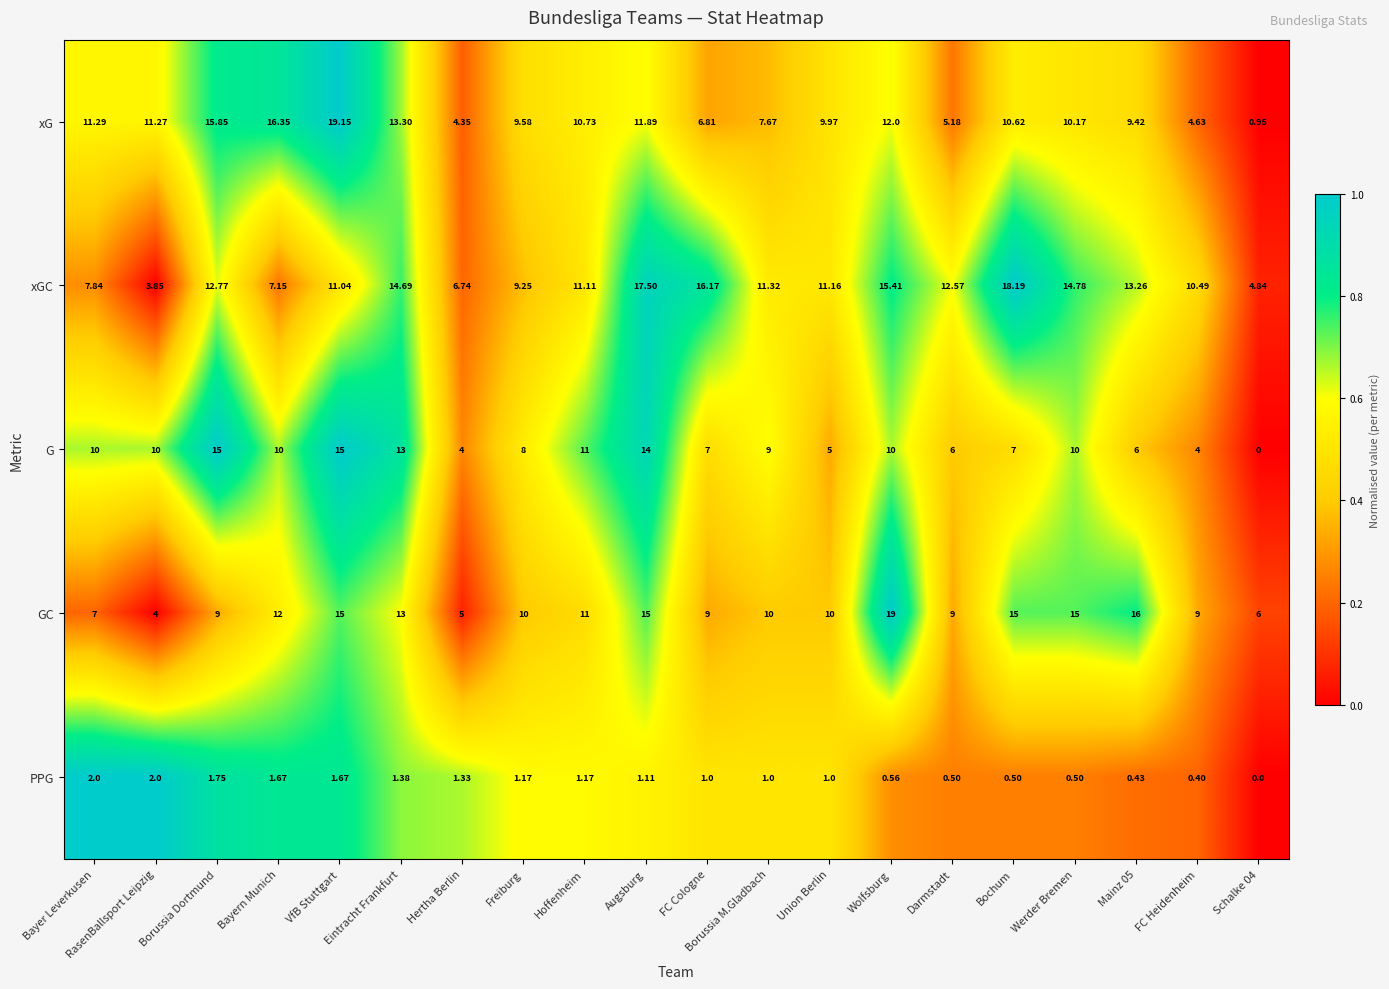

List the series in order of their peak value, lowest first.

PPG, G, xGC, GC, xG